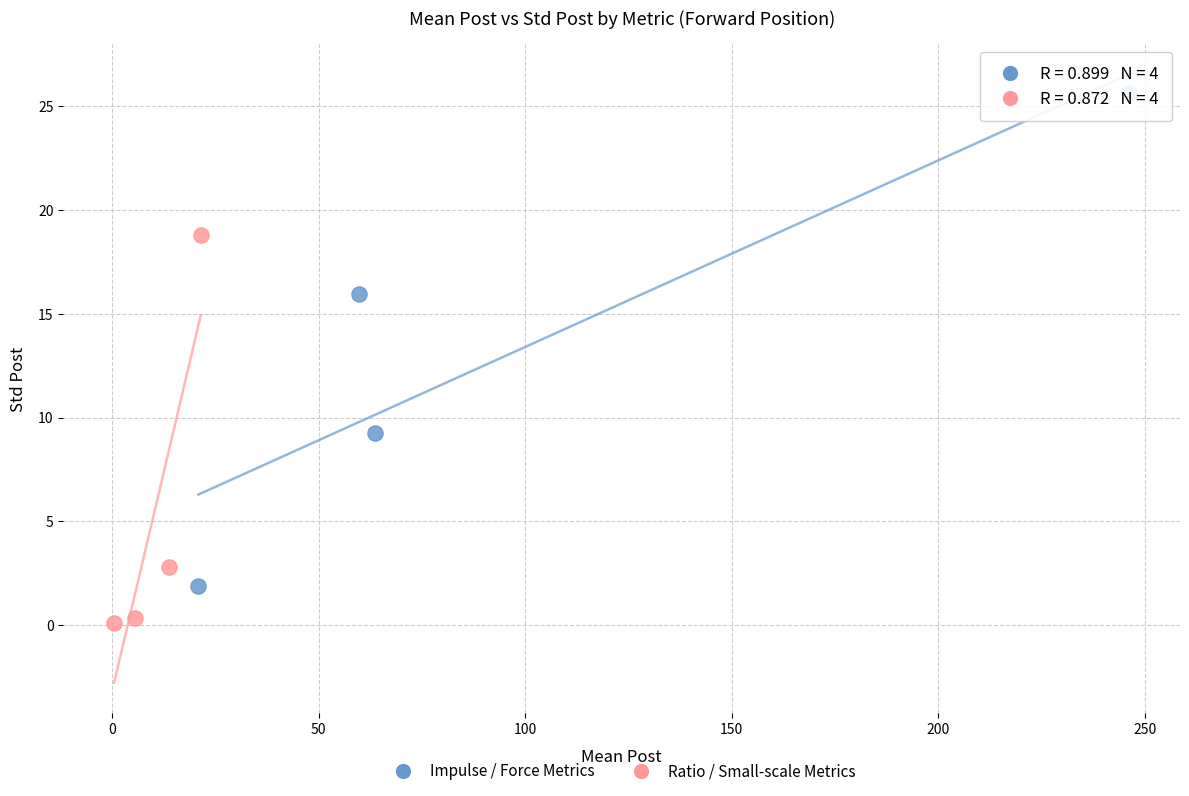

Which series reaches the minimum Y coordinate?

Ratio / Small-scale Metrics